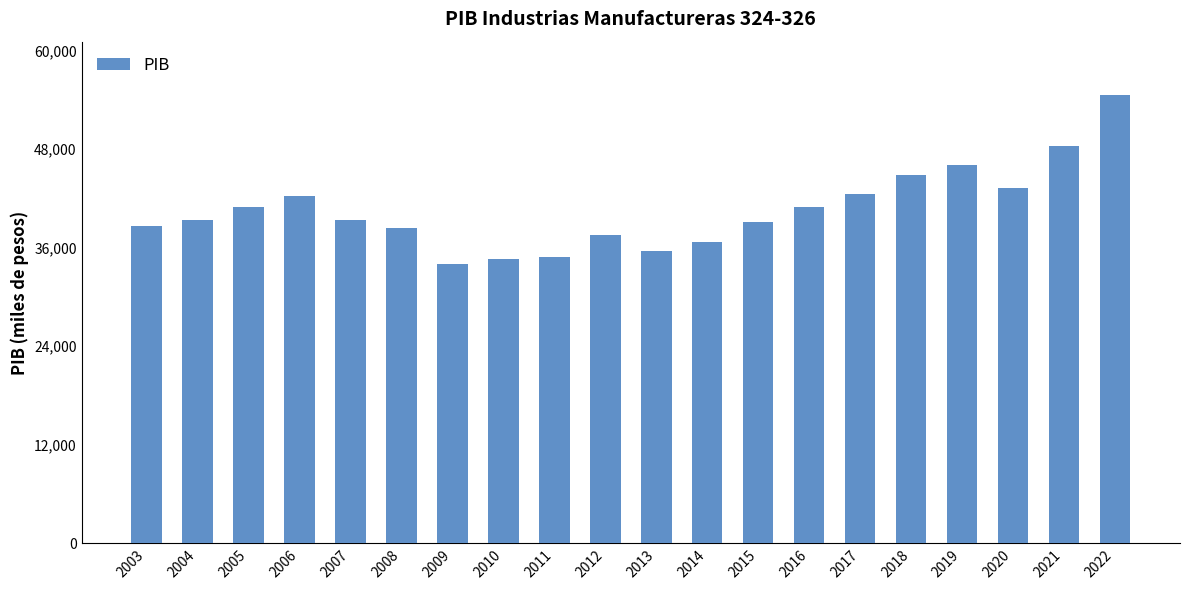

True or false: the data shows 17323.4 at 2003.

False